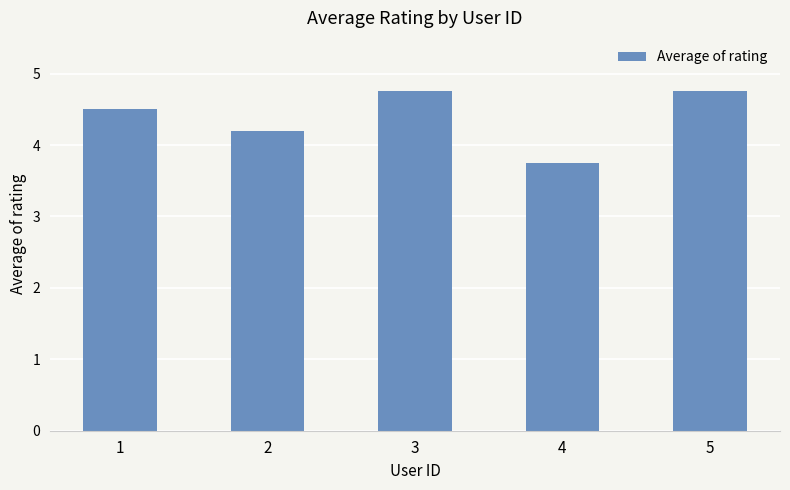

At which label is the value closest to 4?

2